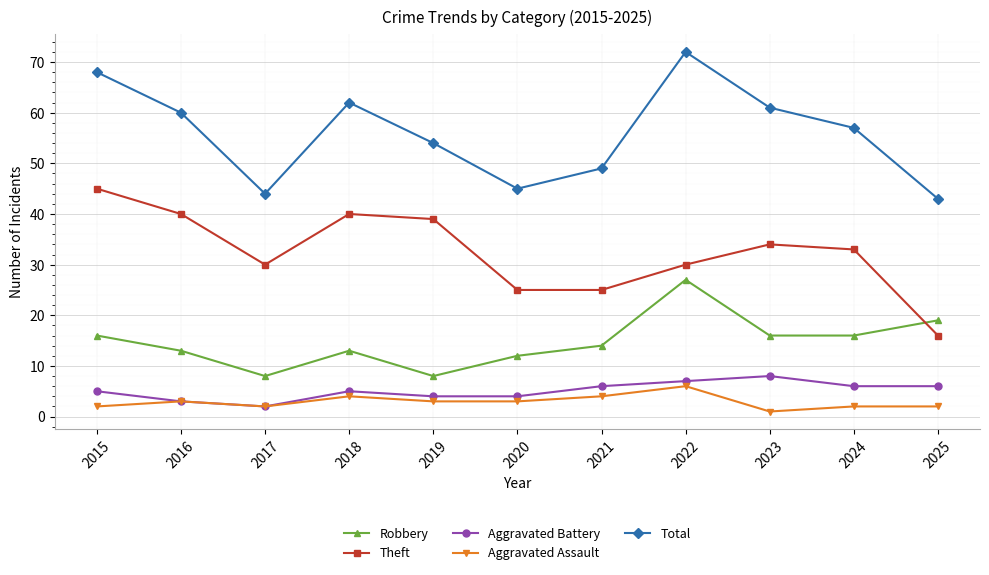

Reading left to right, list all the values displayed in this chart.

Robbery: 16	13	8	13	8	12	14	27	16	16	19
Theft: 45	40	30	40	39	25	25	30	34	33	16
Aggravated Battery: 5	3	2	5	4	4	6	7	8	6	6
Aggravated Assault: 2	3	2	4	3	3	4	6	1	2	2
Total: 68	60	44	62	54	45	49	72	61	57	43